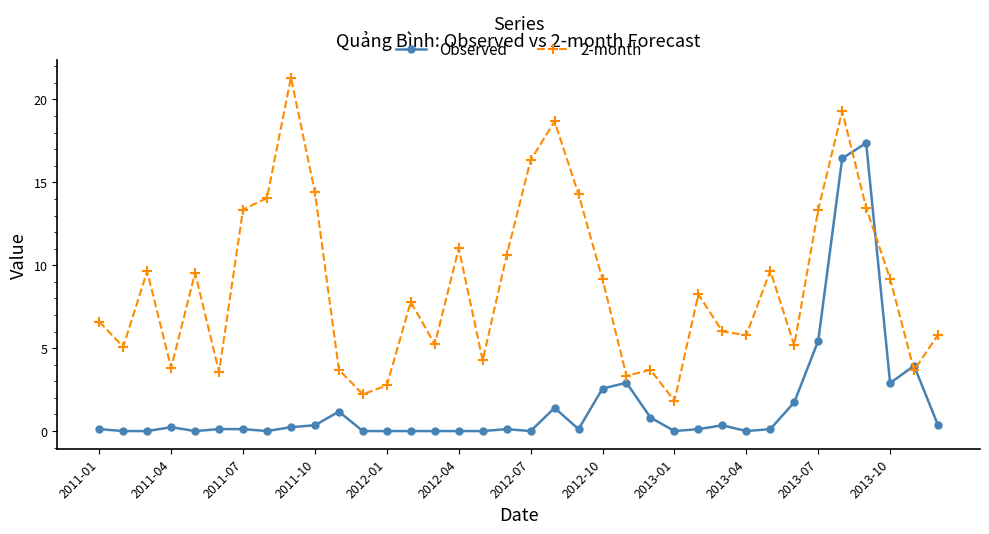

Rank the series by their maximum value, from highest to lowest.

2-month, Observed